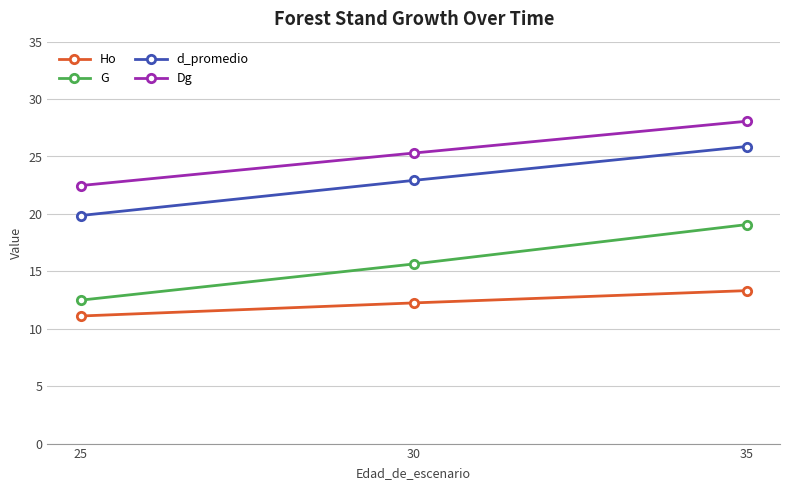

Is it true that d_promedio equals 11.5 at 35?

False